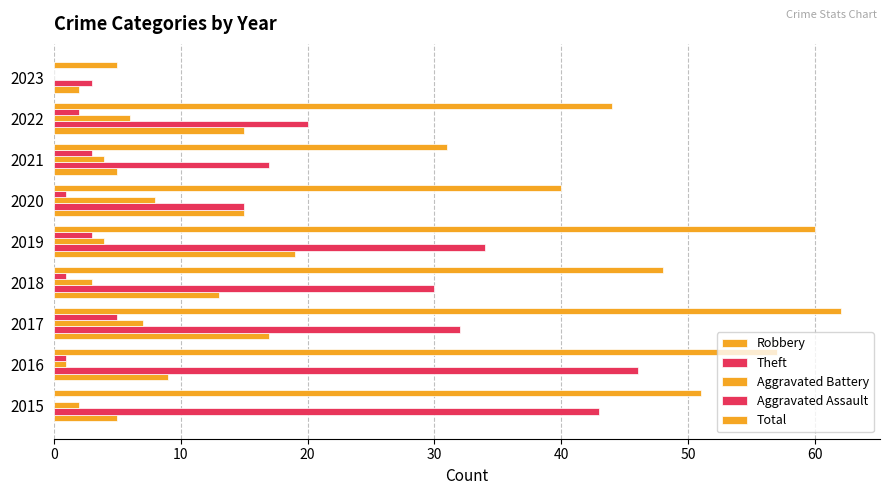

How many data points does each series have?

9